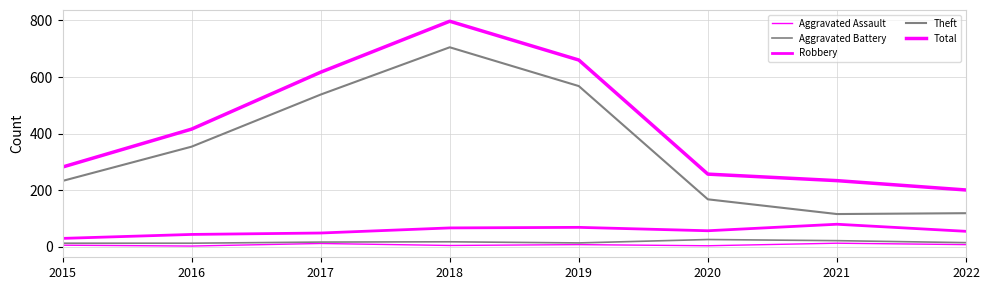

True or false: Aggravated Battery and Robbery intersect in this chart.

False